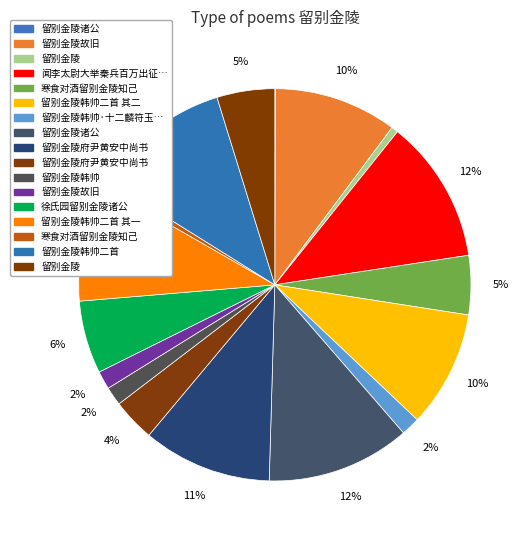

Which slice is the smallest?

留别金陵诸公